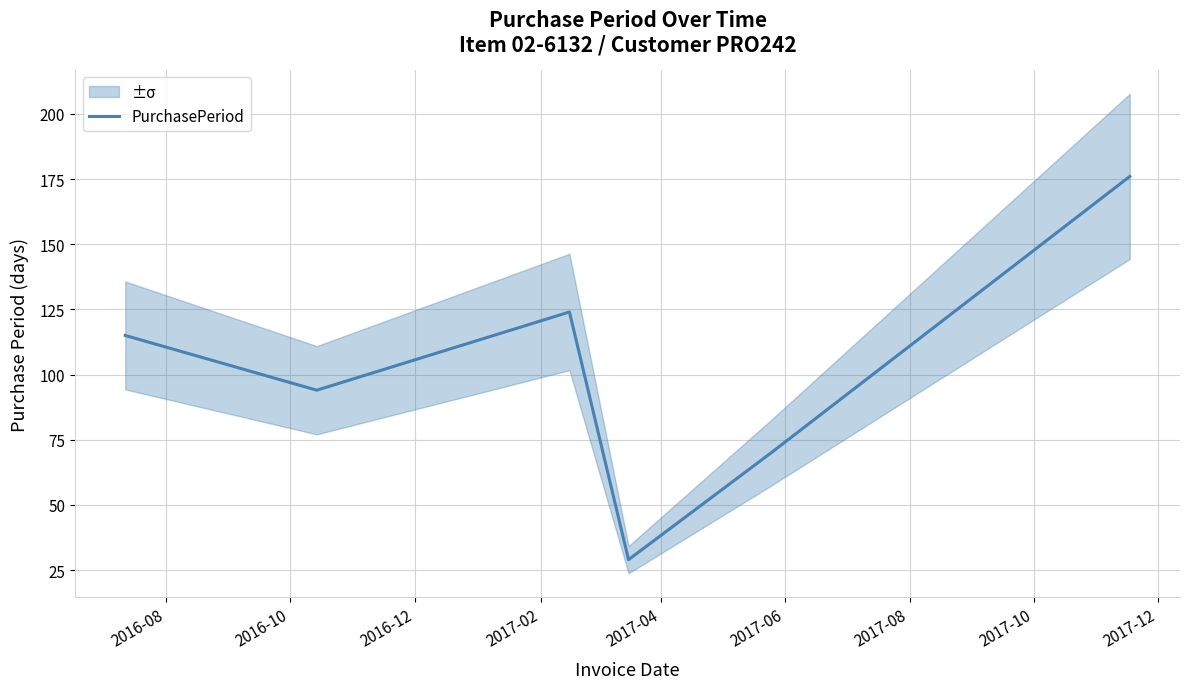

What is the minimum value for PurchasePeriod?

29